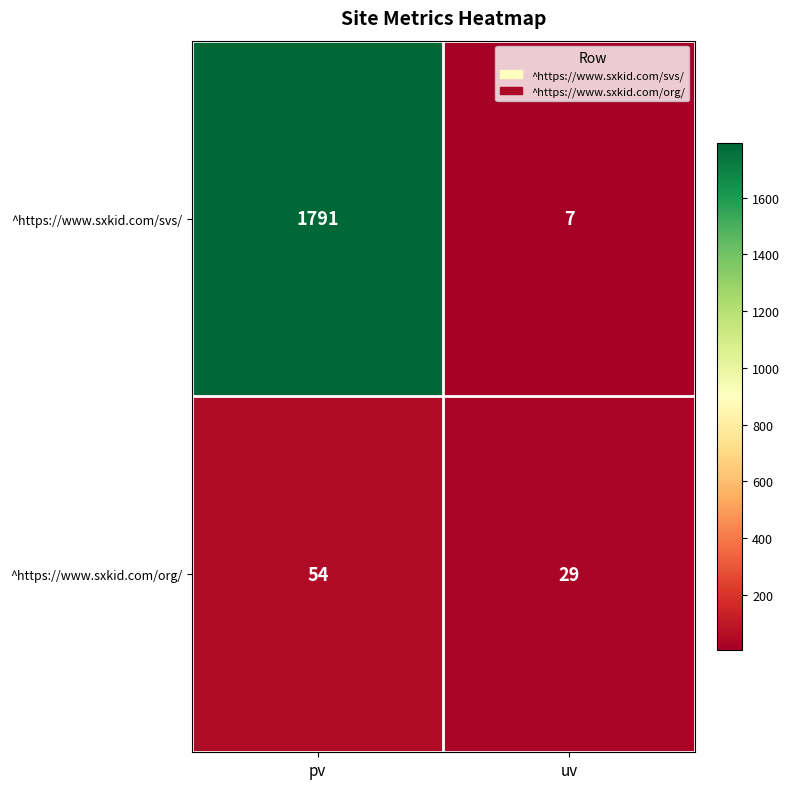

The ^https://www.sxkid.com/org/ series shows 29 at uv. True or false?

True